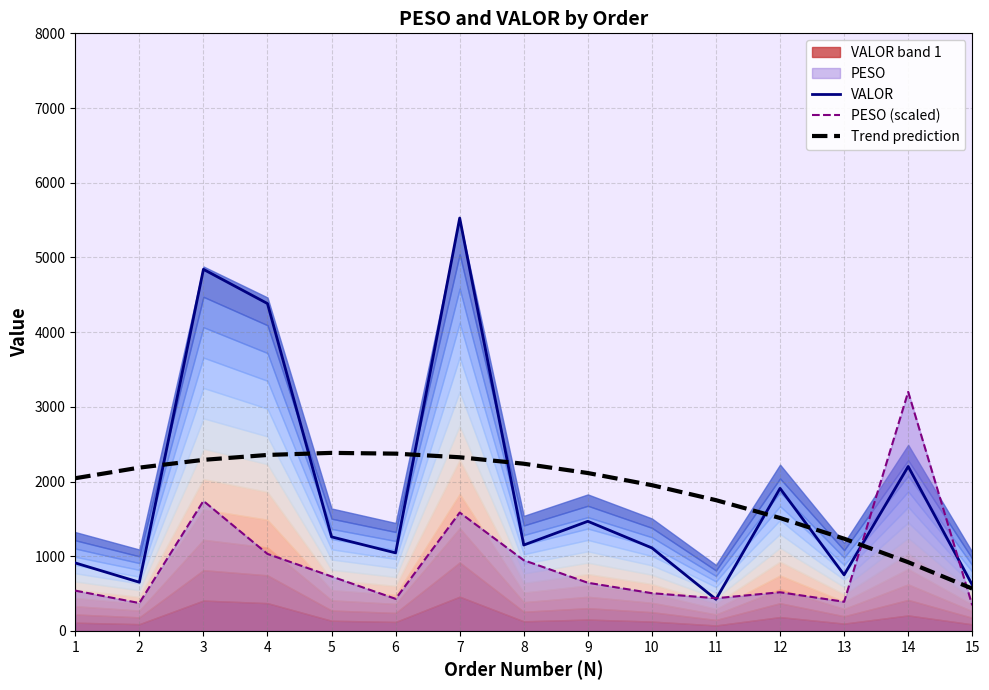

Between 2 and 8, which series saw the biggest shift?

PESO (scaled)